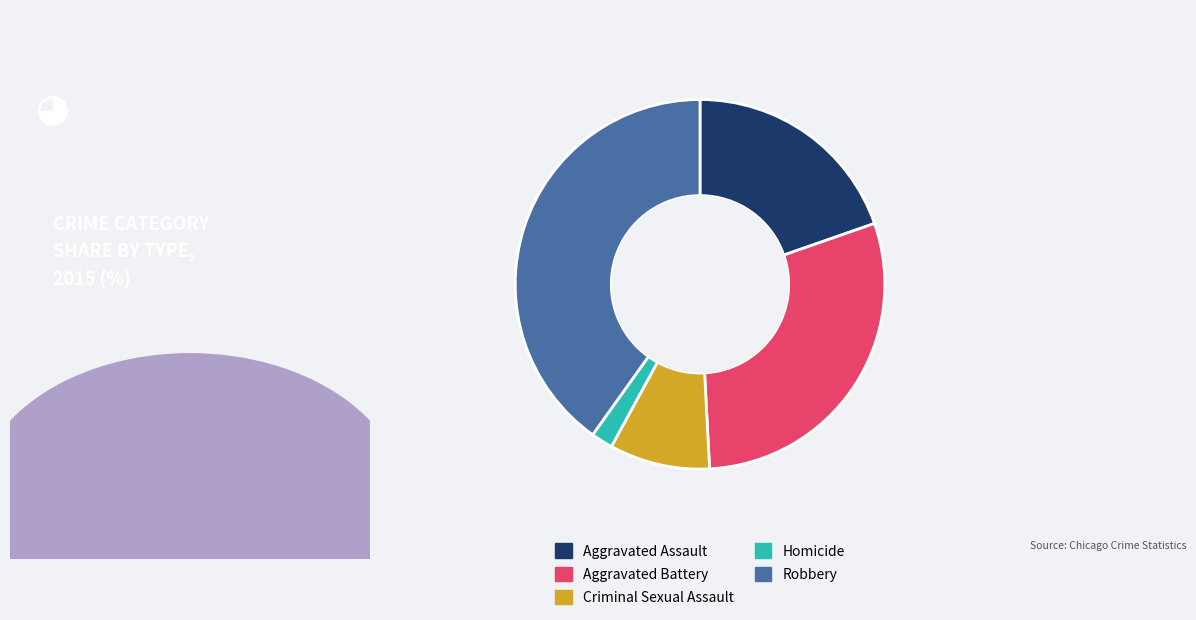

The Homicide slice represents 2% of the pie. True or false?

True